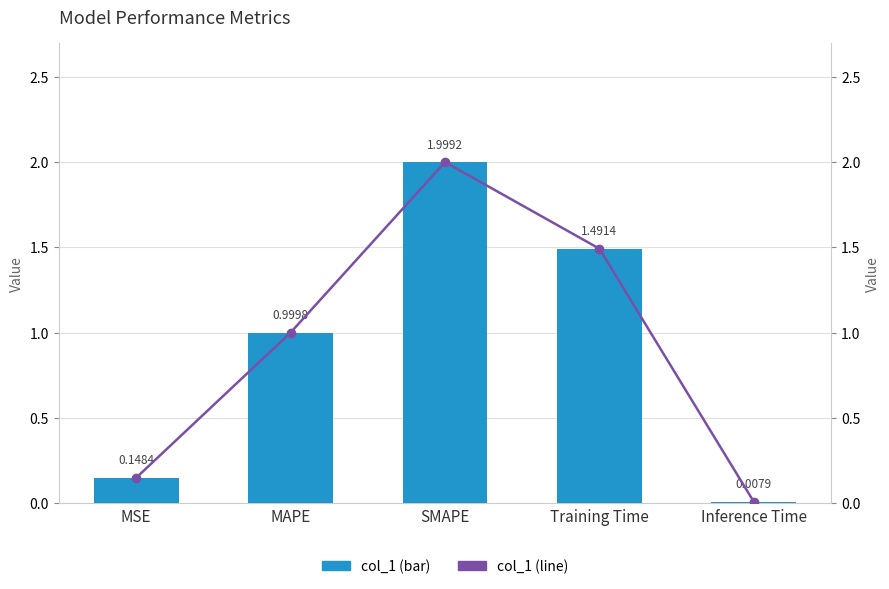

What is the difference between the col_1 values at SMAPE and MAPE?

1.0